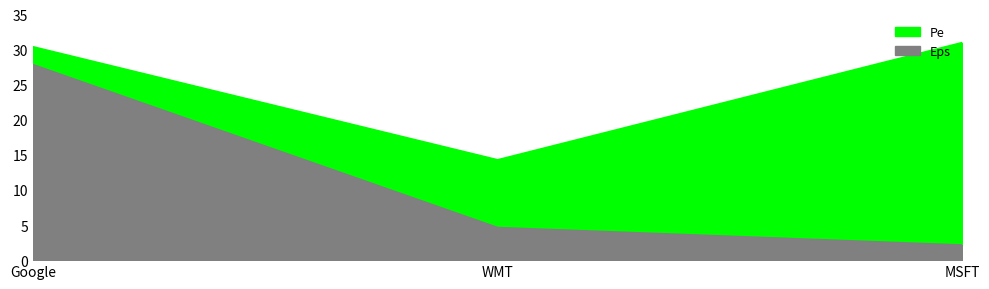

List the labels in order of Eps value, smallest first.

MSFT, WMT, Google